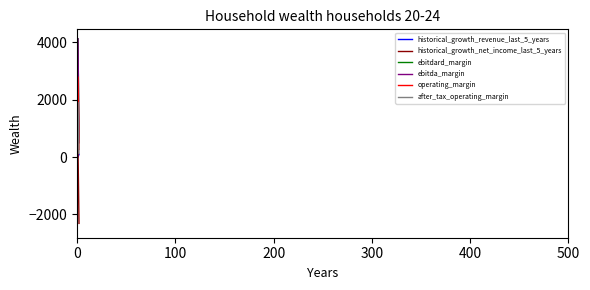

Is this an area chart (filled region under the line)?

No